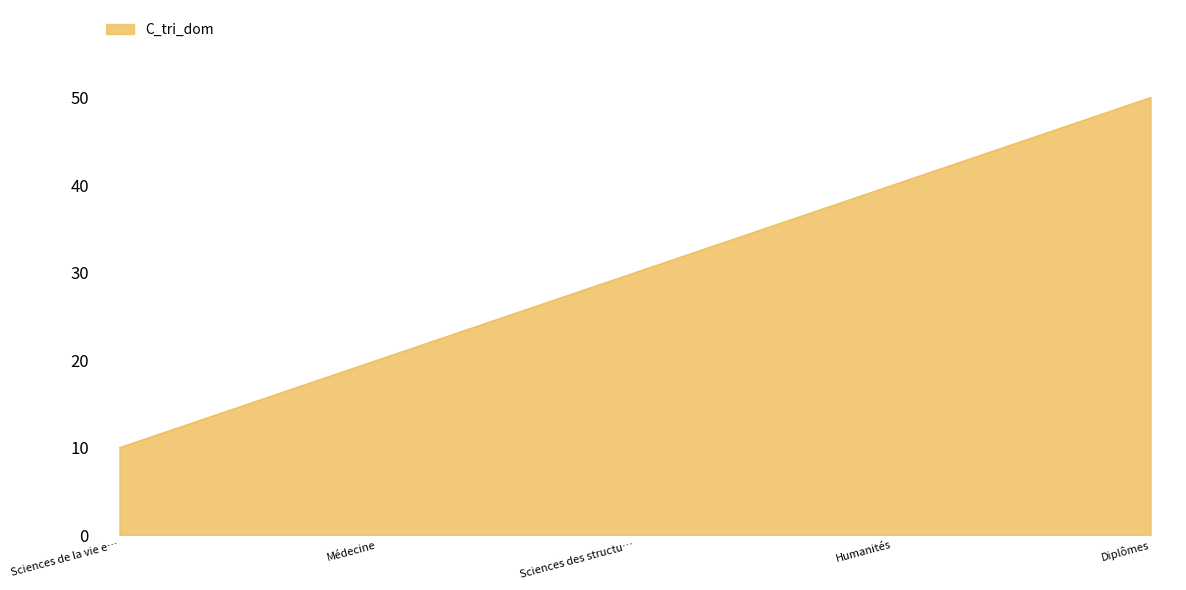

What is the difference between the second highest and minimum values?

30